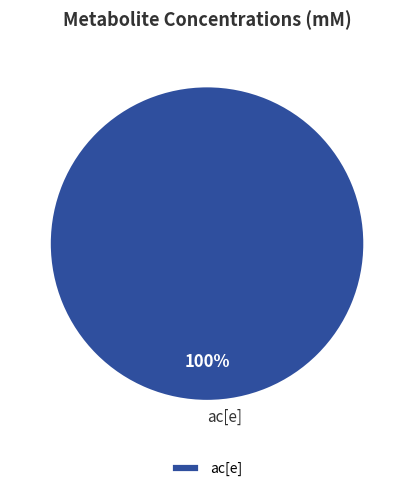

The ac[e] slice represents 94% of the pie. True or false?

False